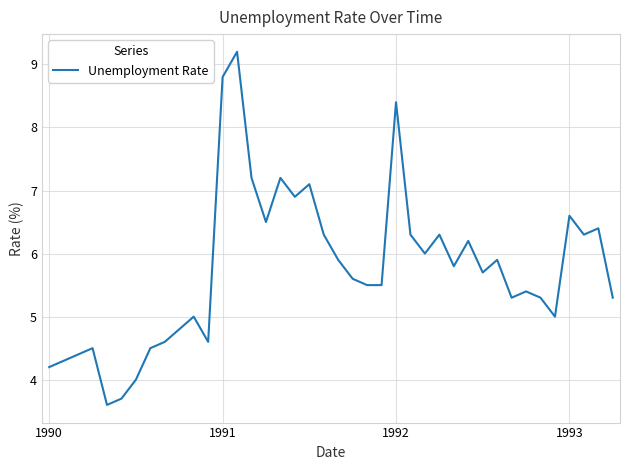

What is the maximum value shown in the chart?

9.2